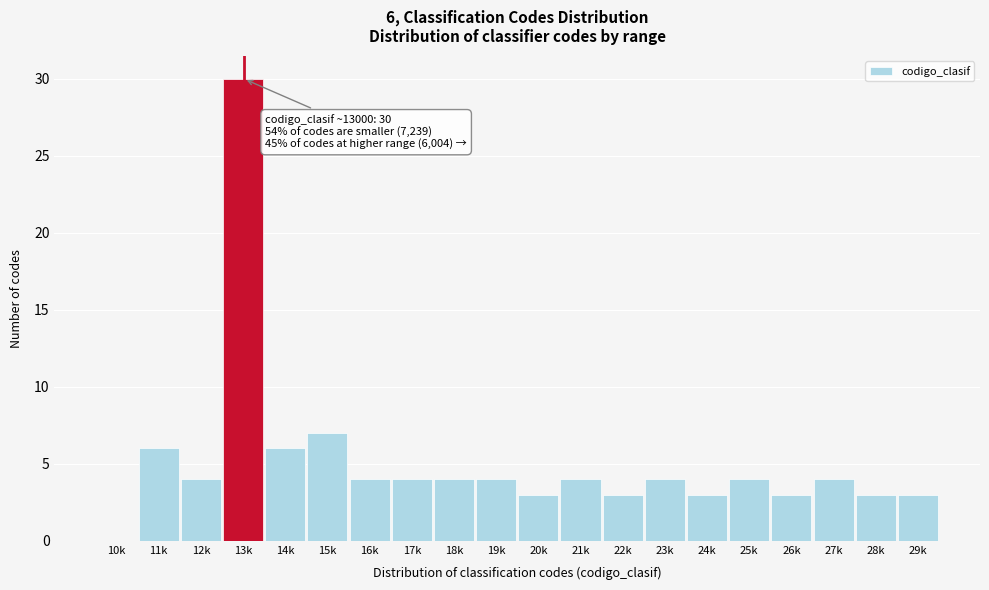

Reading left to right, extract all data points from this chart.

10k=0	11k=6	12k=4	13k=30	14k=6	15k=7	16k=4	17k=4	18k=4	19k=4	20k=3	21k=4	22k=3	23k=4	24k=3	25k=4	26k=3	27k=4	28k=3	29k=3